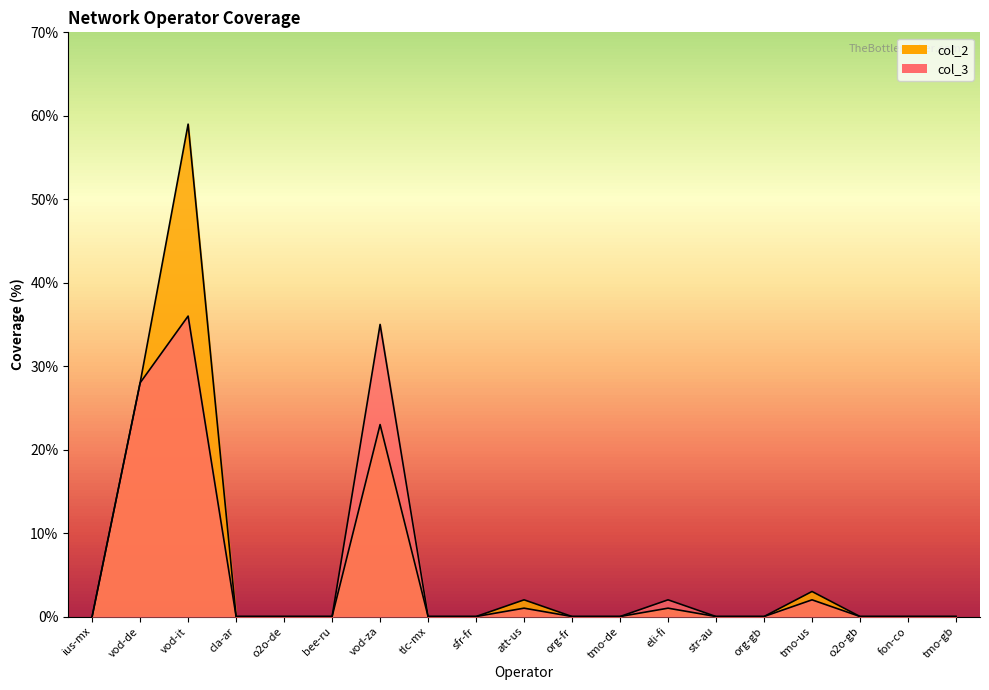

What is the sum of all col_3 values?

104